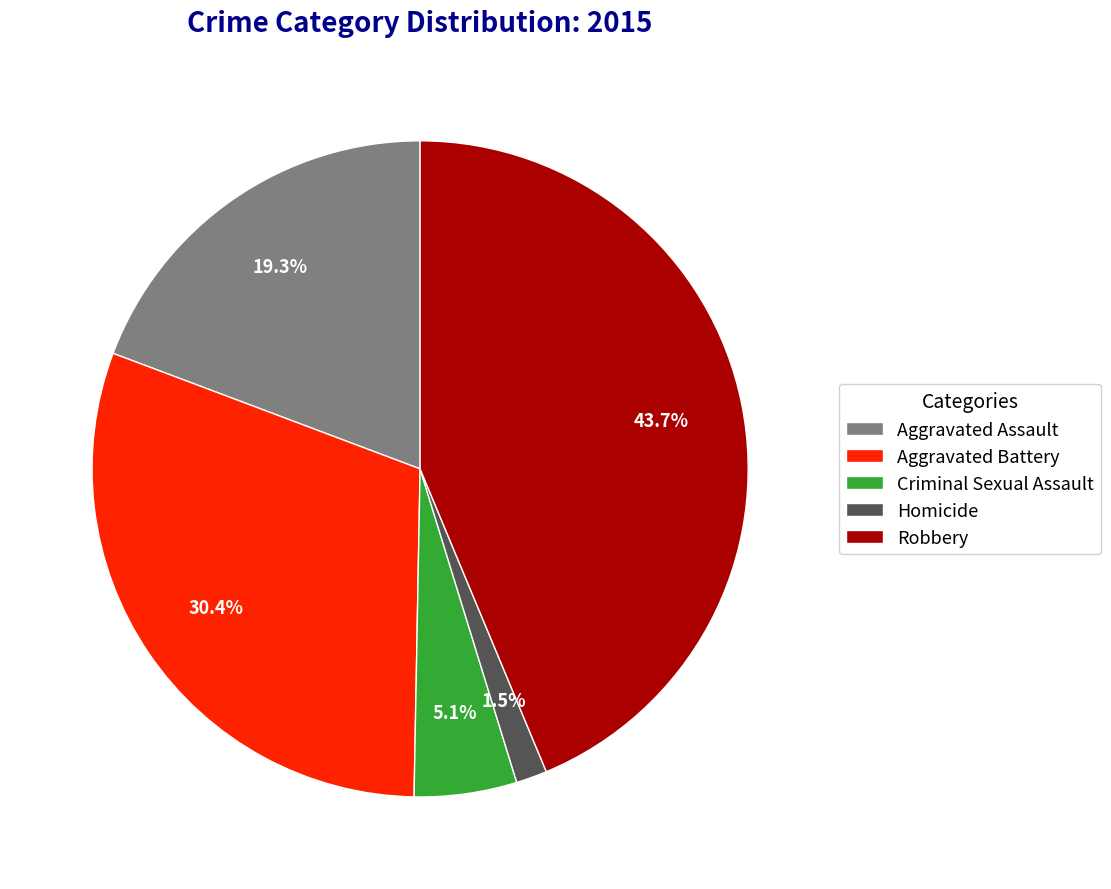

To the nearest percent, what is the average slice percentage?

20%